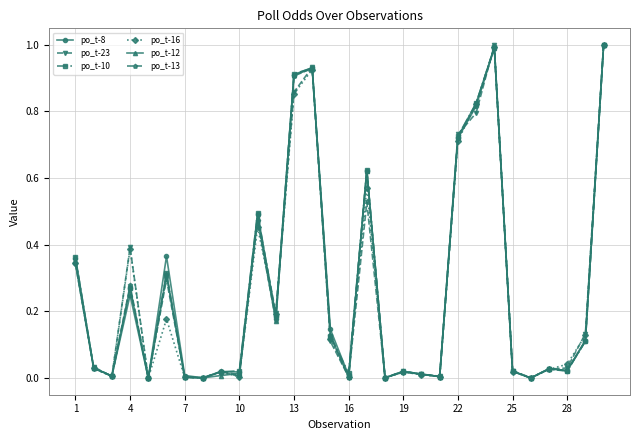

In po_t-13, how many points are higher than both neighbors (excluding endpoints)?

9